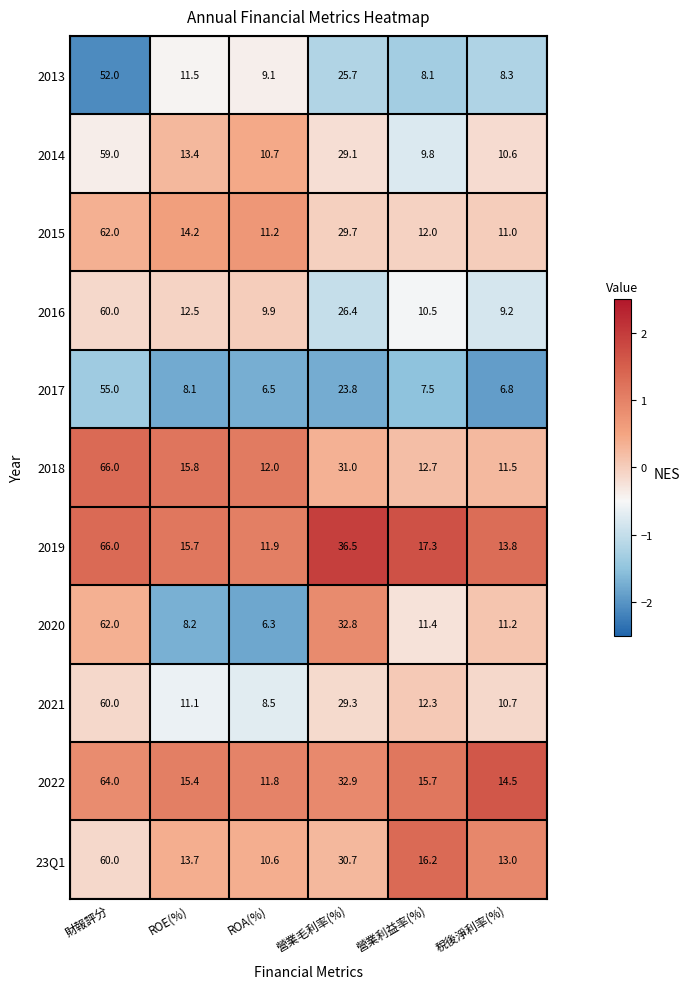

Count the number of data series in this chart.

11